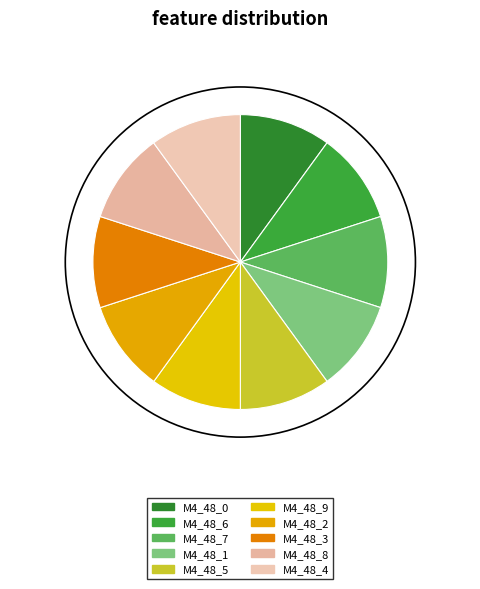

Rank the categories by value from highest to lowest.

model_4_48_4, model_4_48_3, model_4_48_2, model_4_48_0, model_4_48_1, model_4_48_5, model_4_48_6, model_4_48_7, model_4_48_8, model_4_48_9